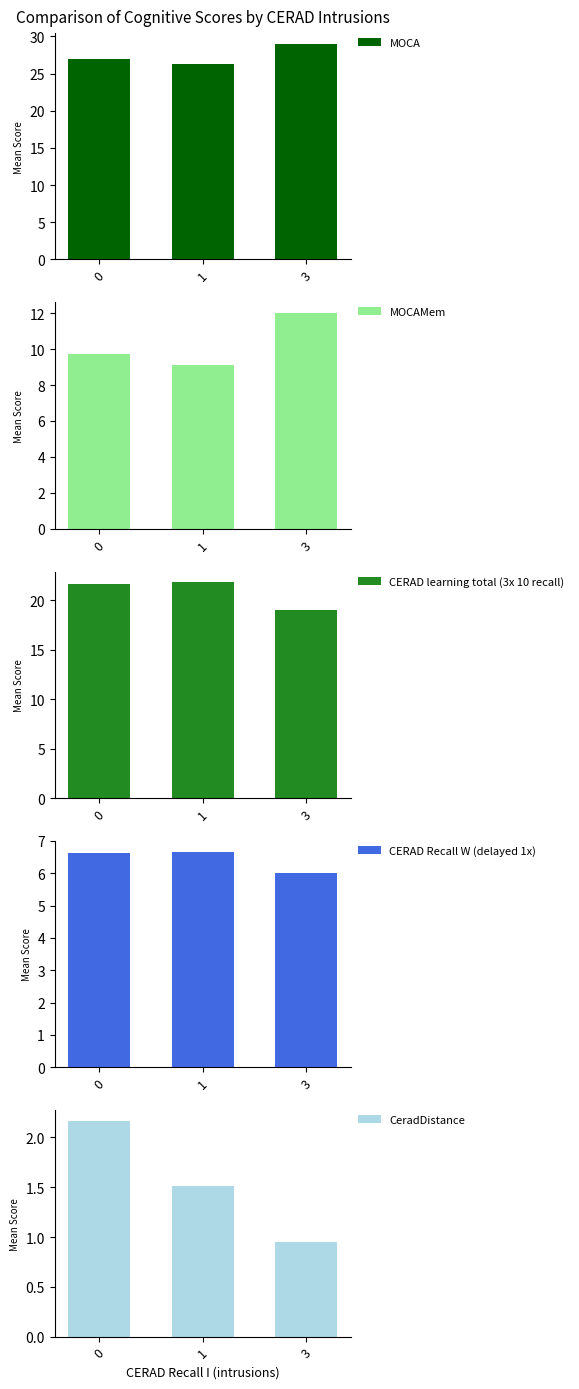

Which series has the widest spread of values?

MOCAMem